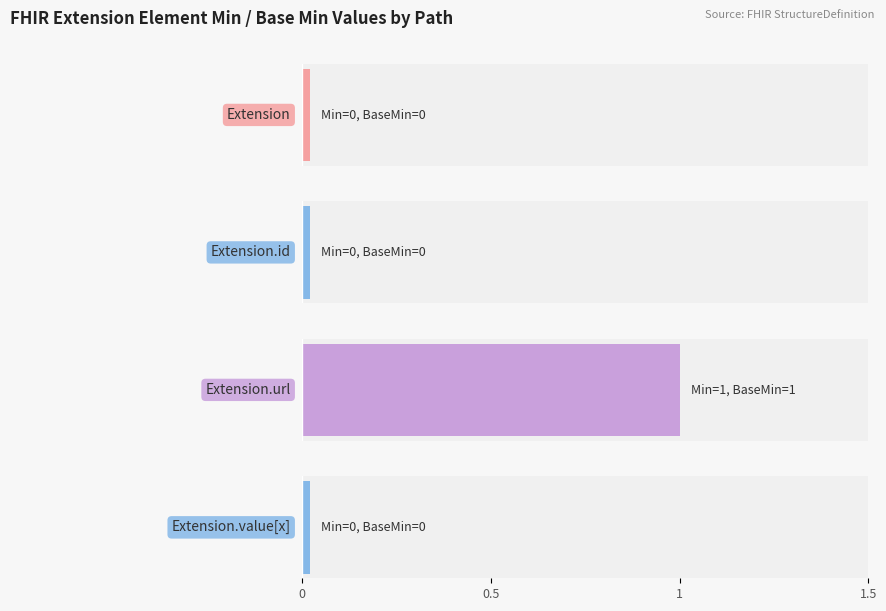

Between Extension.url and Extension.value[x], which series saw the biggest shift?

Min